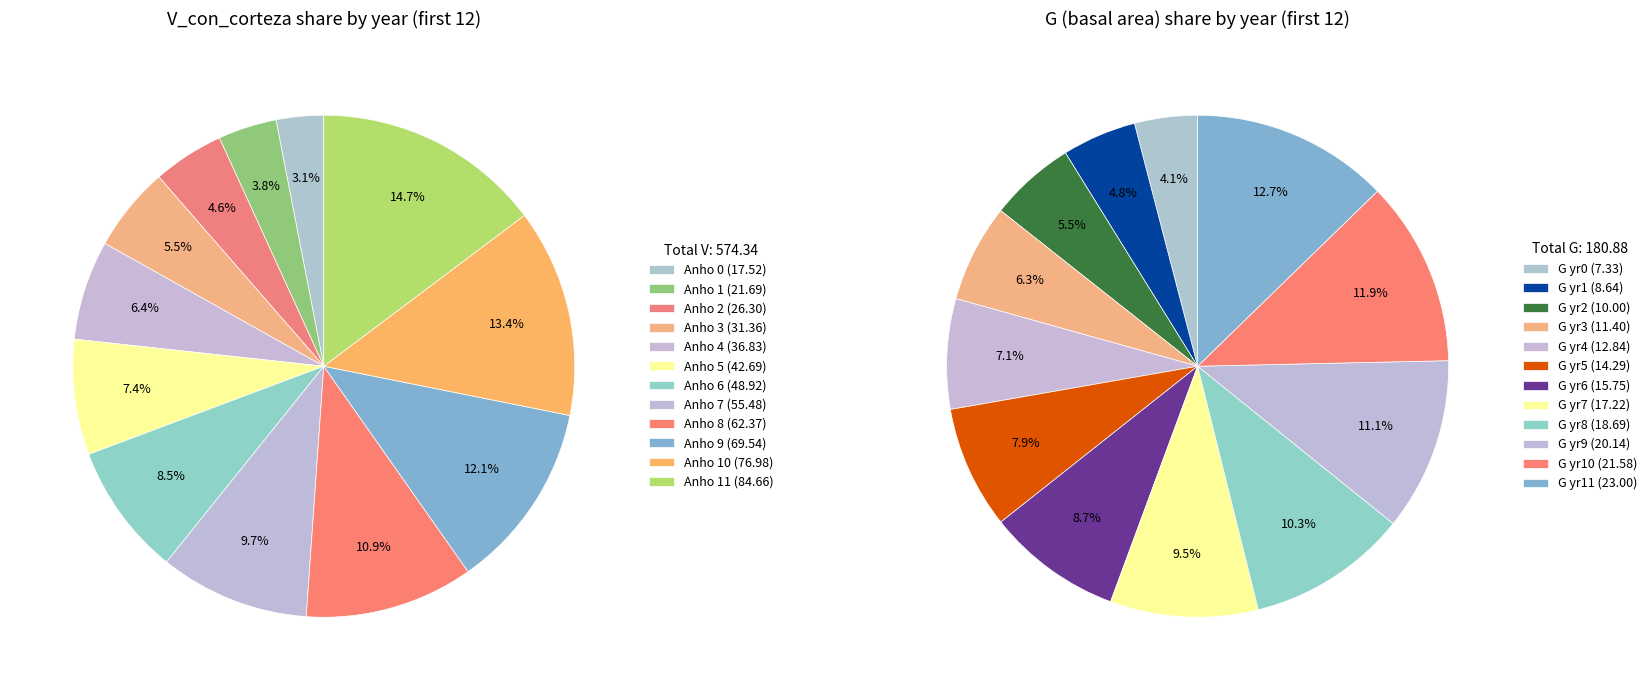

Is there a majority slice in this chart?

No